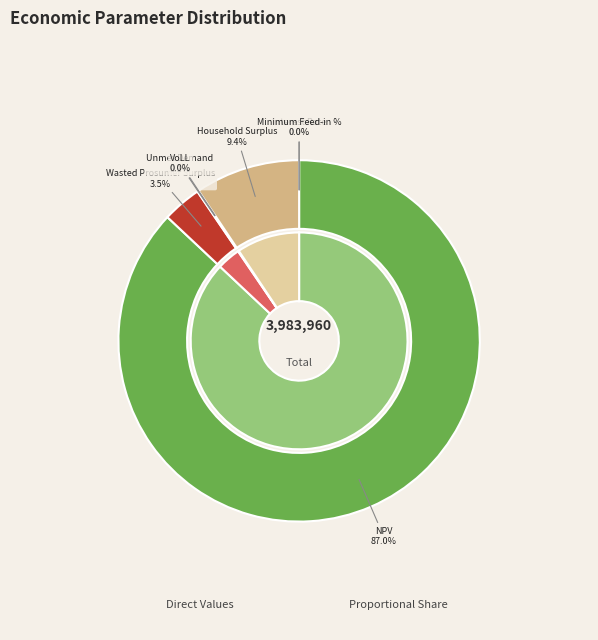

Is it true that NPV is 87% of the pie?

True